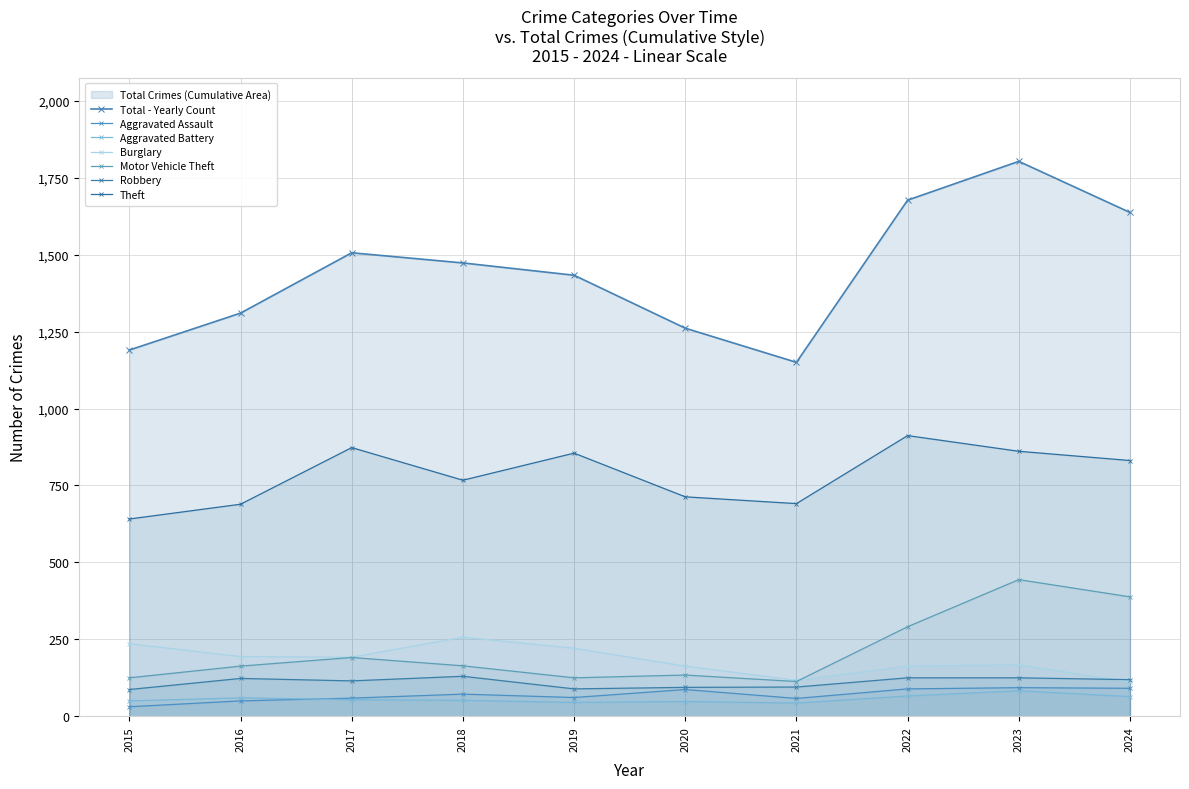

Between 2024 and 2017, which is larger?

2024